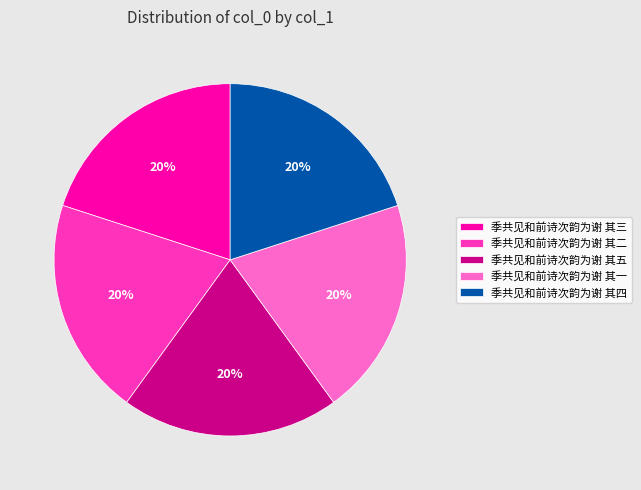

Combined, do 季共见和前诗次韵为谢 其五 and 季共见和前诗次韵为谢 其三 account for over 50%?

No